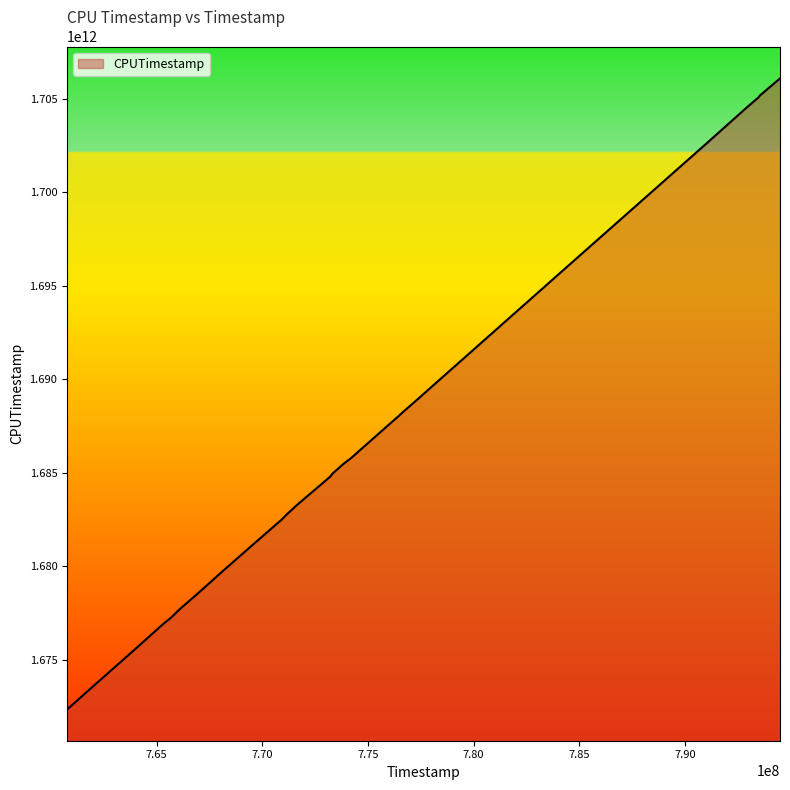

How many lines are shown in the chart?

1